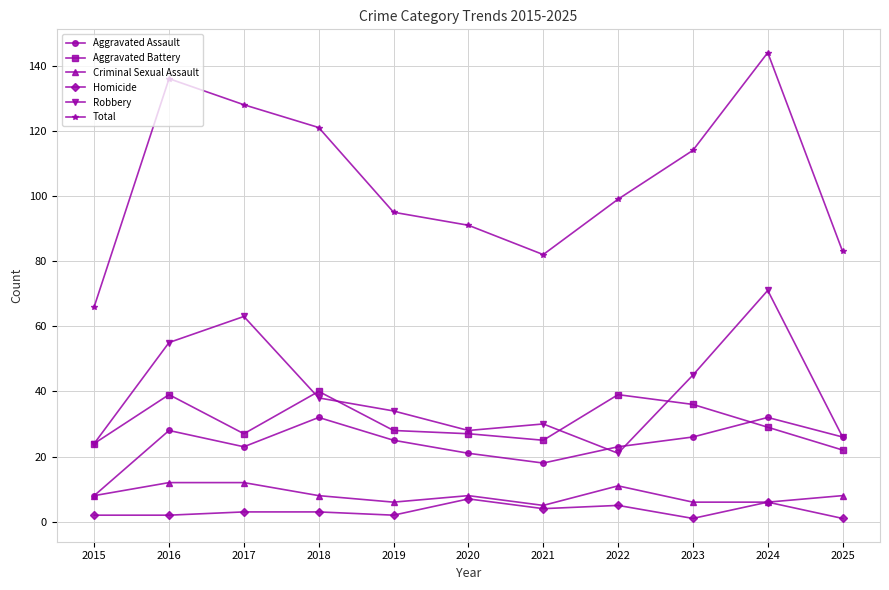

True or false: Total and Aggravated Battery intersect in this chart.

False